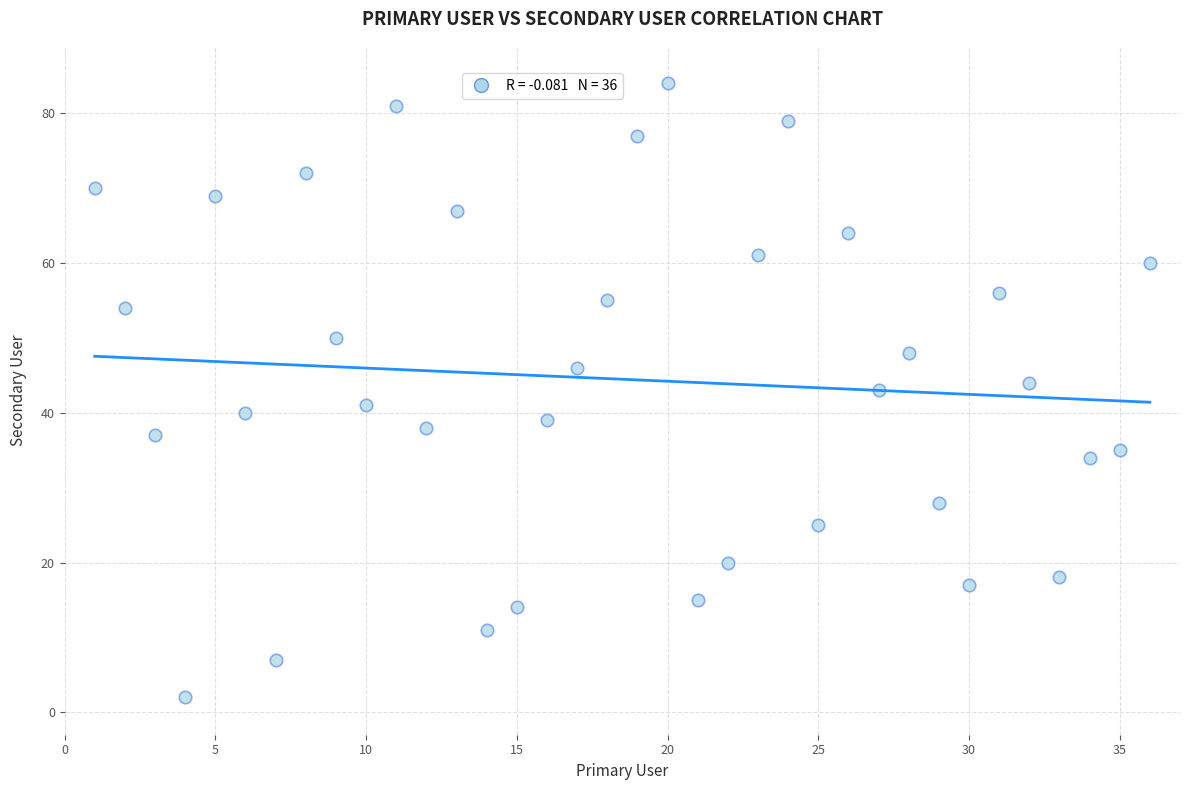

What is the range of X values (max minus min)?

35